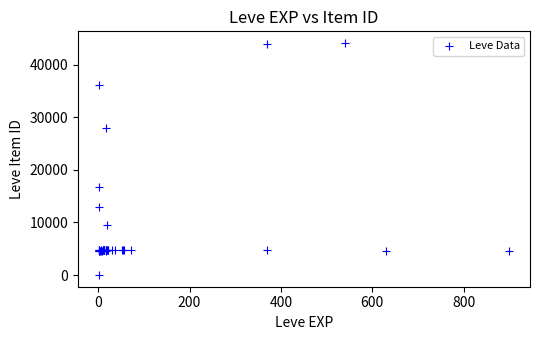

What Y value in the scatter plot is closest to 22050?

16734